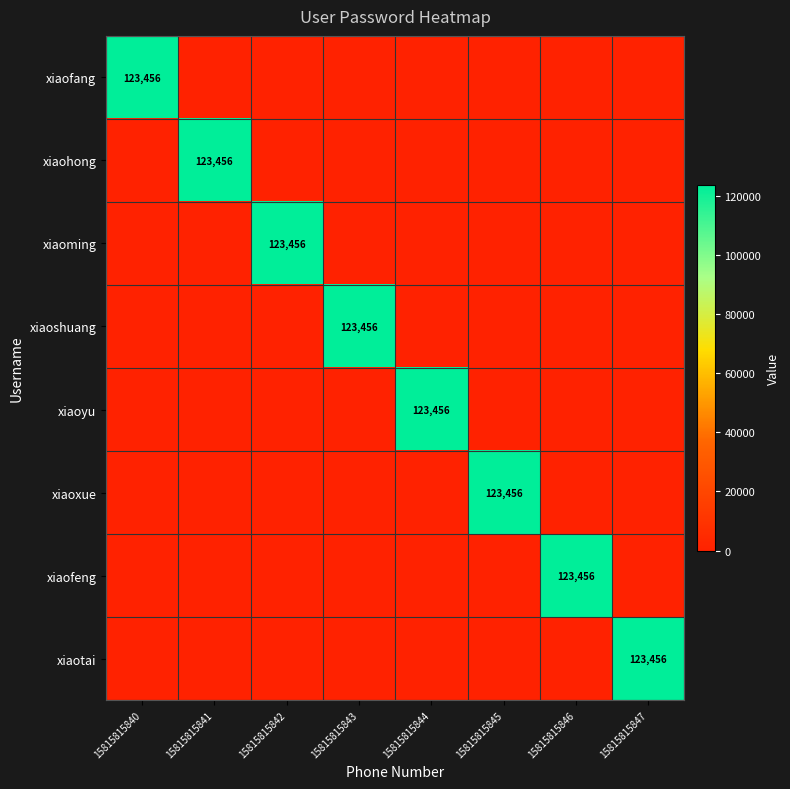

Is it true that xiaoming equals 217221 at 15815815842?

False